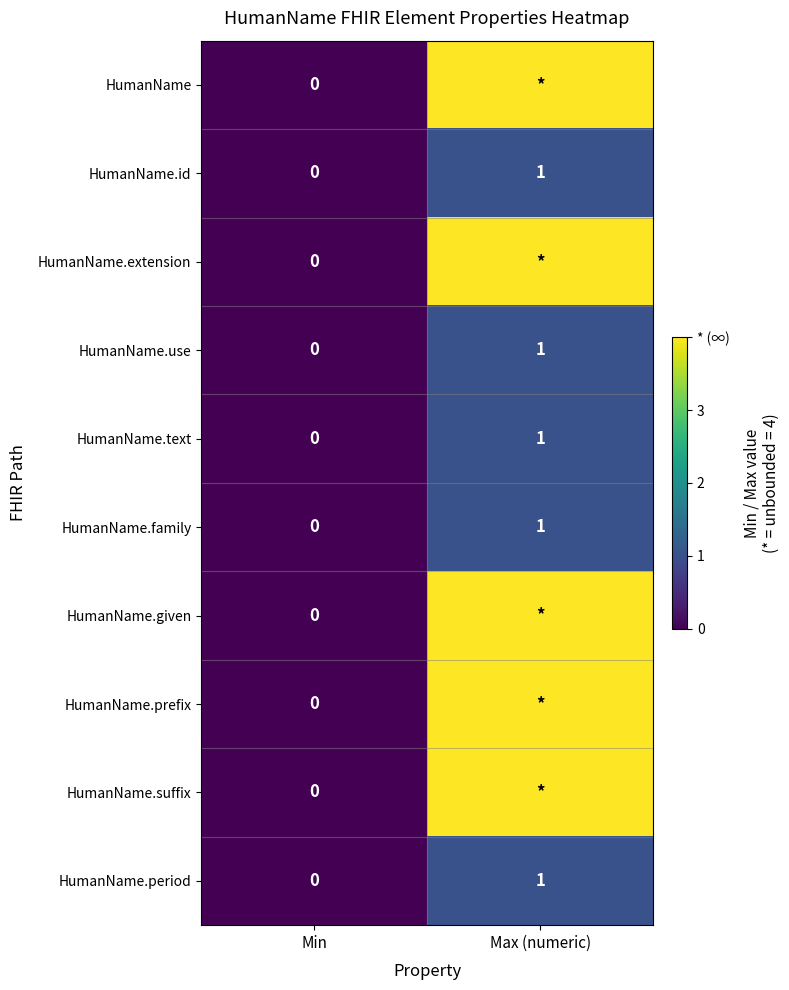

True or false: HumanName.text has a value of 0 at Min.

True